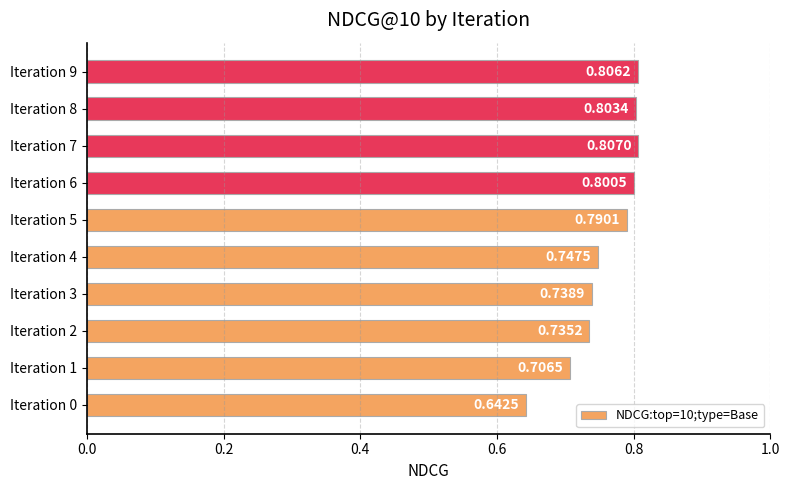

Rank the categories by value from highest to lowest.

Iteration 7, Iteration 9, Iteration 8, Iteration 6, Iteration 5, Iteration 4, Iteration 3, Iteration 2, Iteration 1, Iteration 0